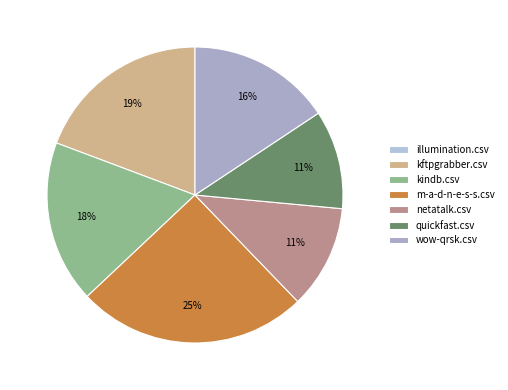

What portion of the pie excludes quickfast.csv?

89.2%